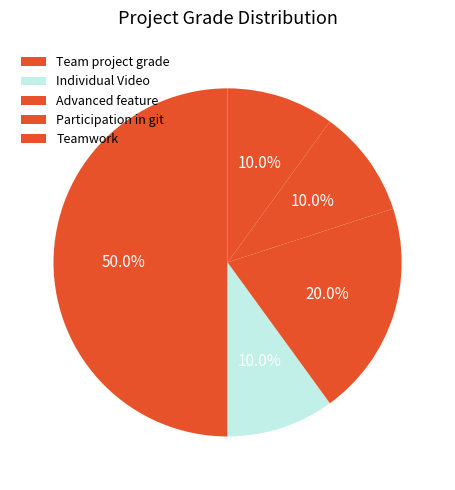

What percentage do Teamwork and Team project grade together represent?

60.0%